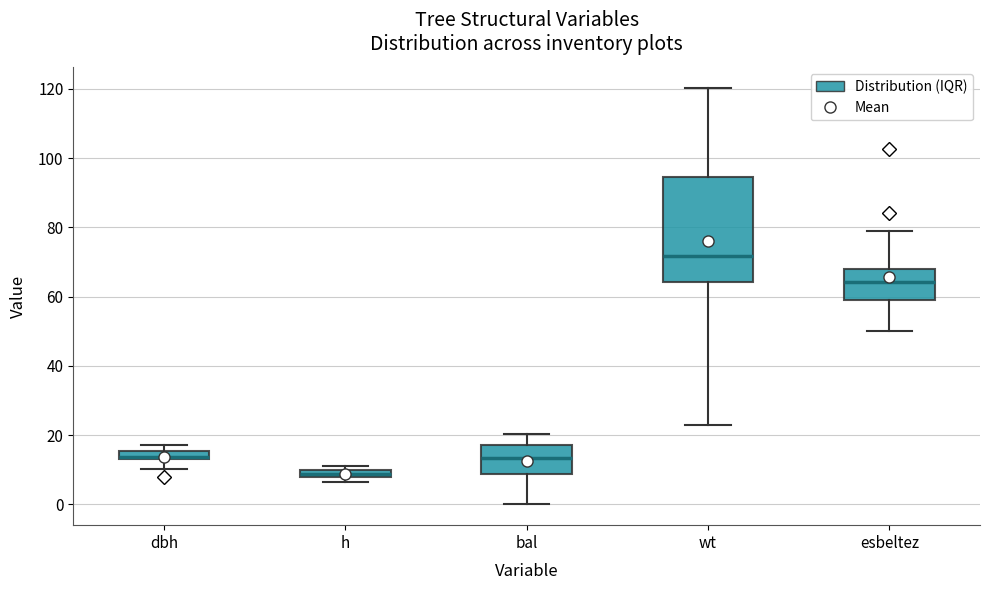

Which box's median line is the highest?

wt